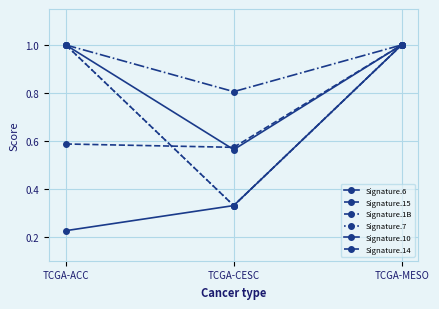

How many Signature.1B values are between 0 and 1?

3